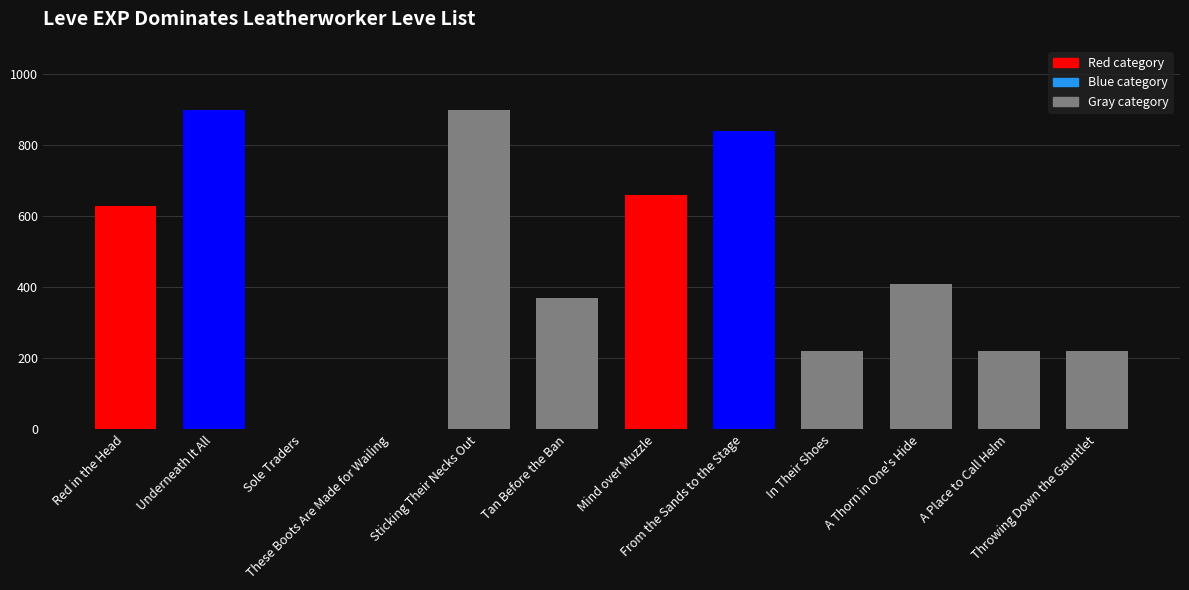

Reading left to right, extract all data points from this chart.

630	900	1	1	900	370	660	840	220	410	220	220